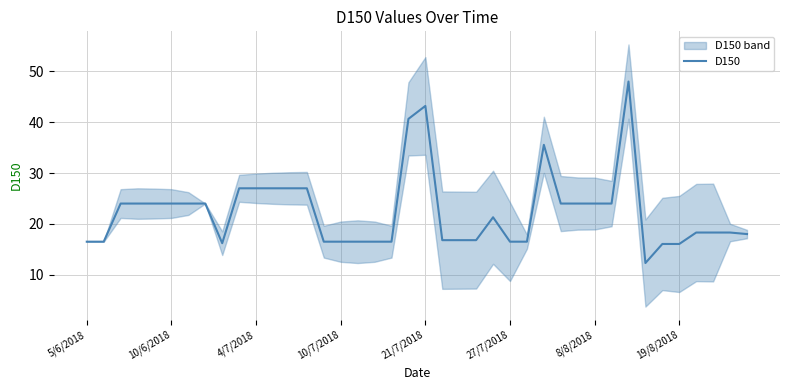

Where is the first local minimum?

8